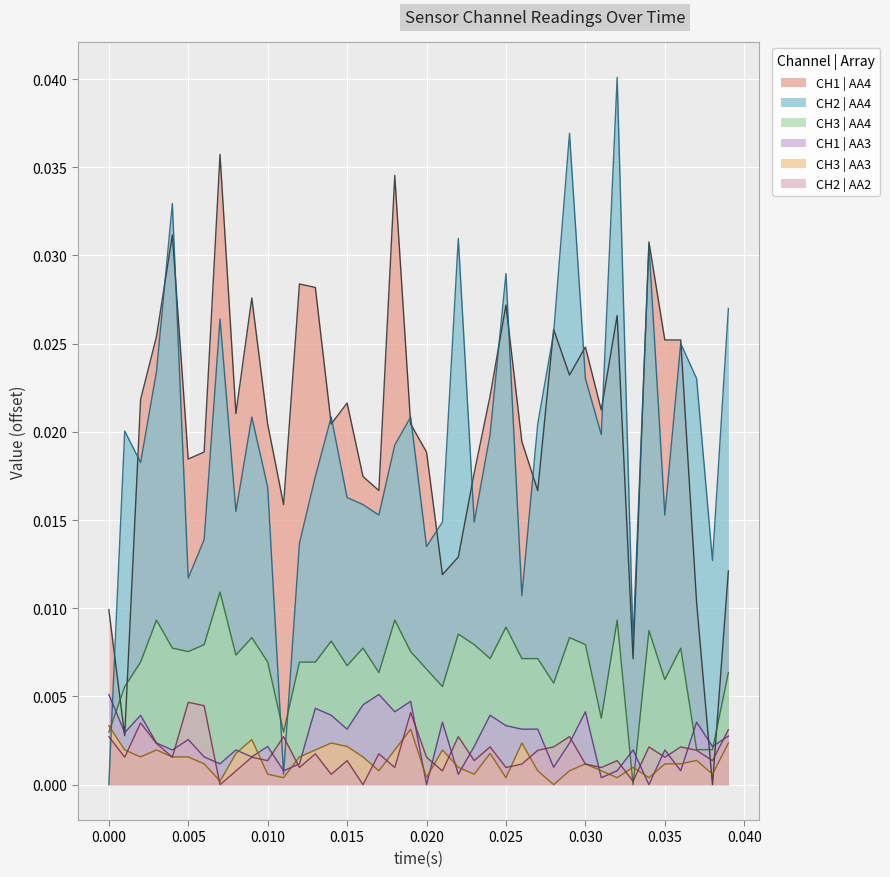

How many lines are shown in the chart?

6